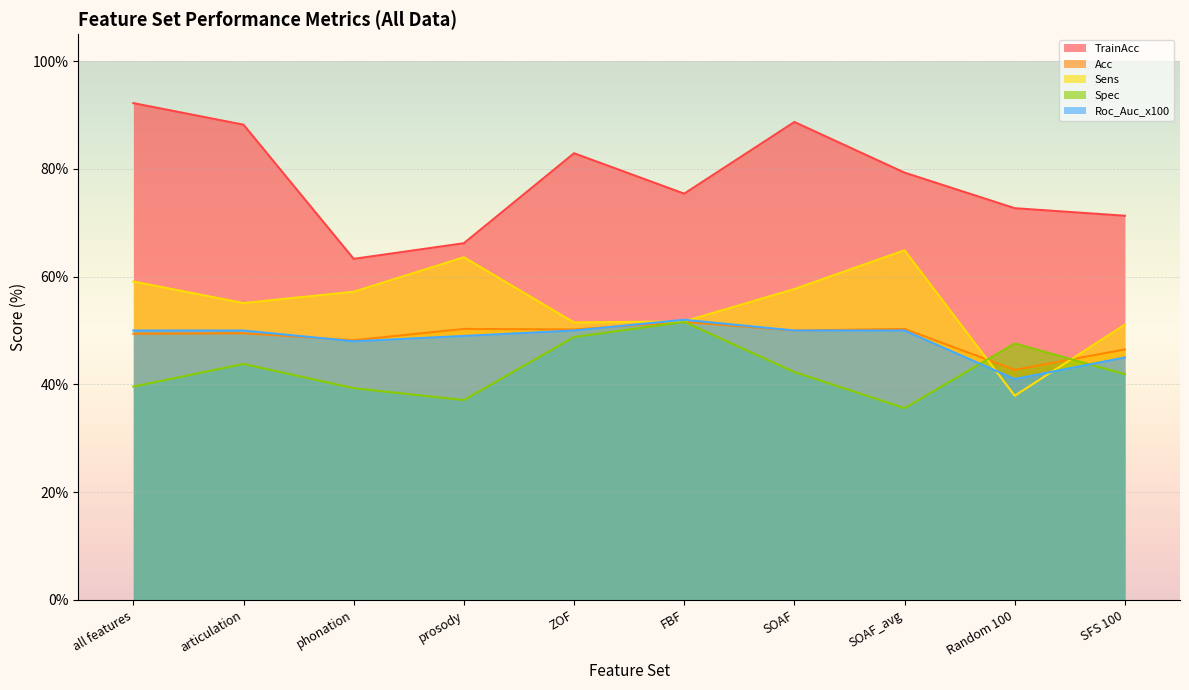

What is the minimum value shown in the chart?

35.6